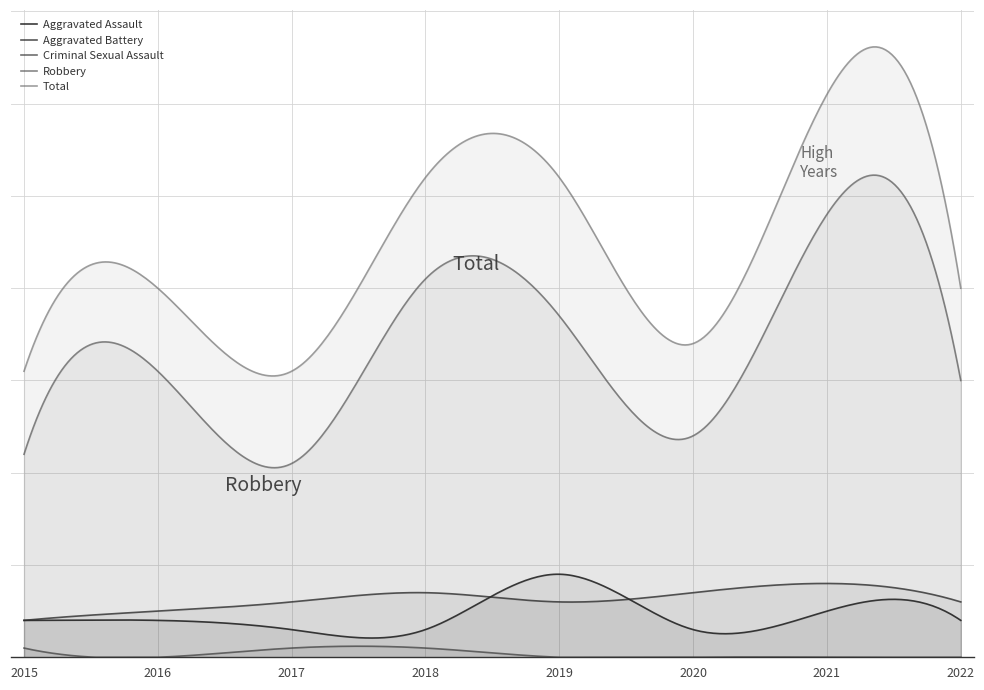

What is the difference between the Aggravated Battery values at 2016 and 2019?

1